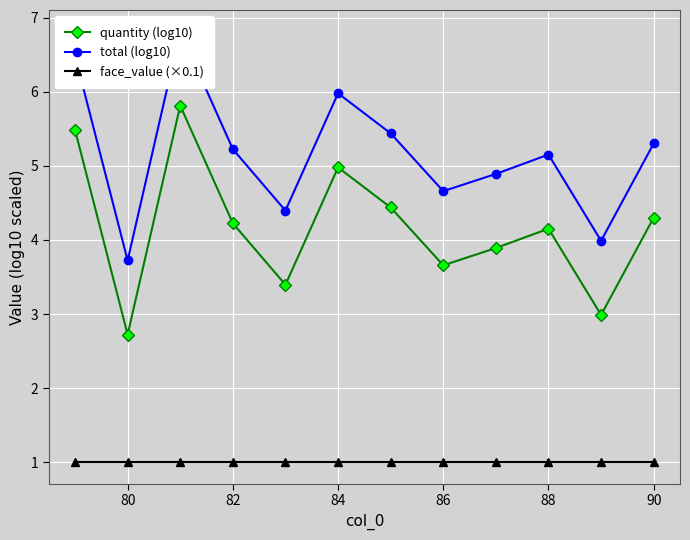

True or false: quantity (log10) and face_value (×0.1) intersect in this chart.

False